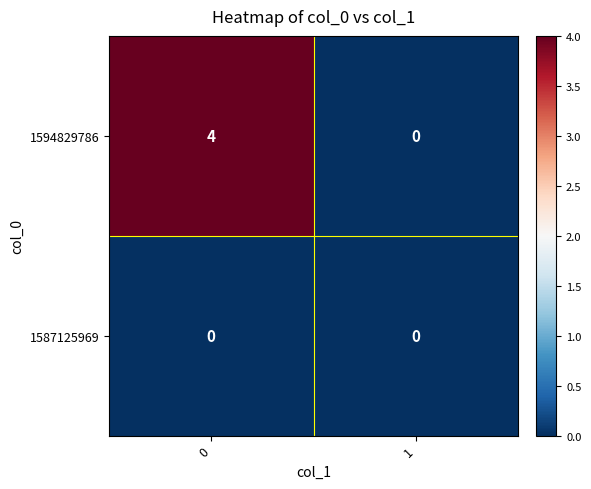

List the series in order of their peak value, lowest first.

1587125969, 1594829786